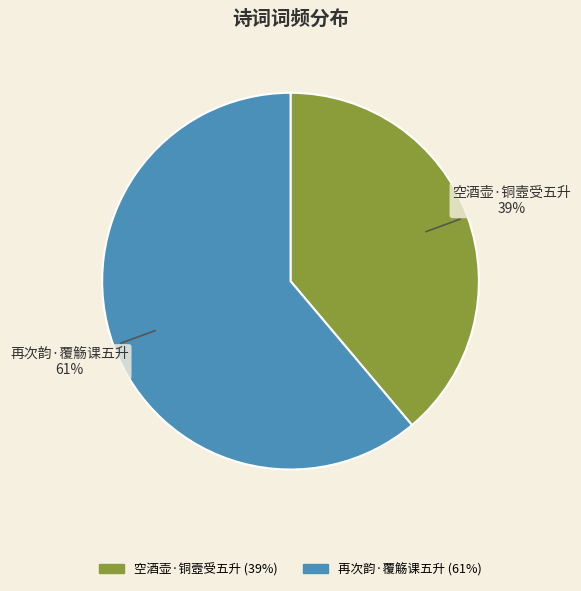

To the nearest percent, what is the average slice percentage?

50%